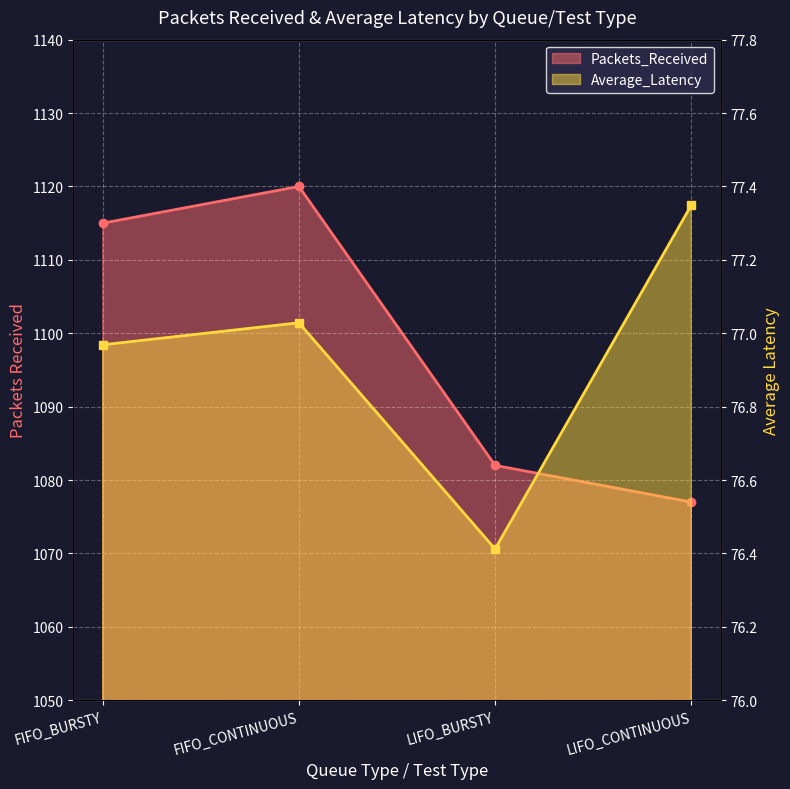

What is the sum of all Average_Latency values?

307.8